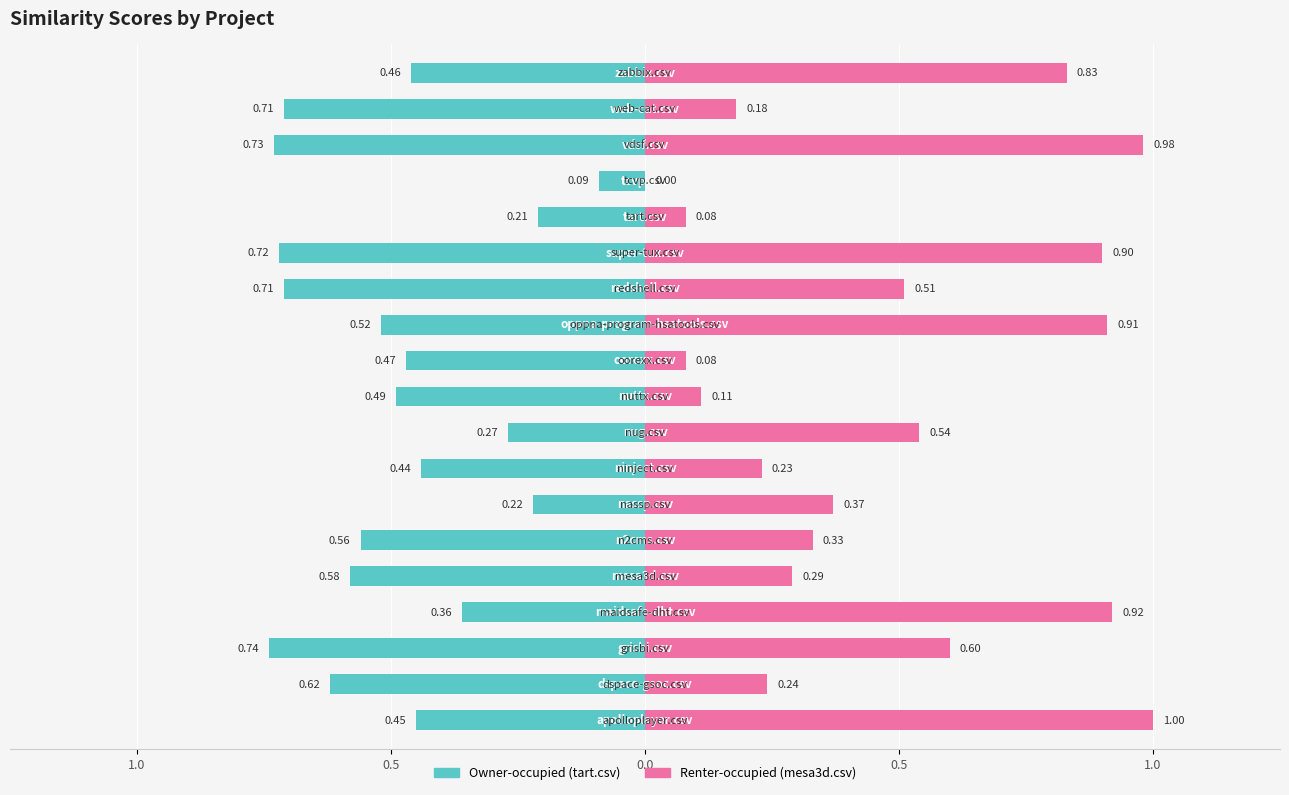

Is it true that mesa3d.csv equals 0.1 at 14?

False